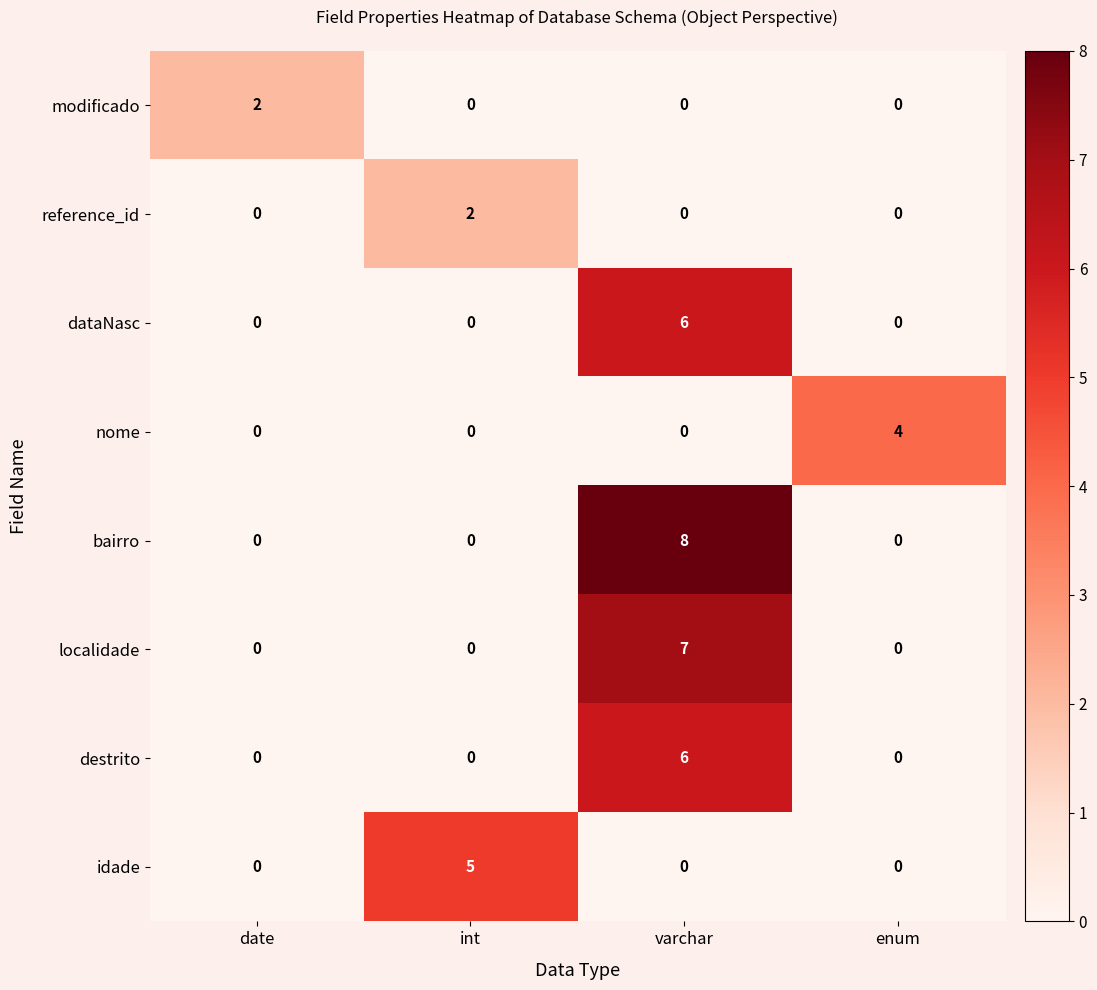

Rank the series by their maximum value, from lowest to highest.

row_0, row_1, row_3, row_7, row_2, row_6, row_5, row_4